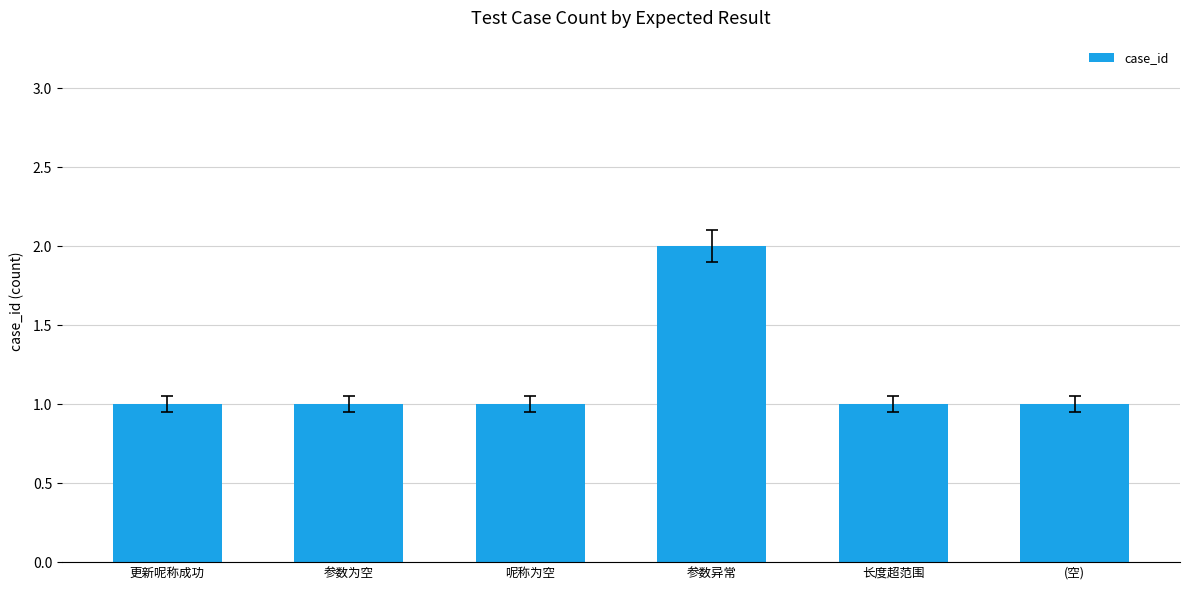

Reading right to left, extract all data points from this chart.

(空)=1	长度超范围=1	参数异常=2	呢称为空=1	参数为空=1	更新呢称成功=1